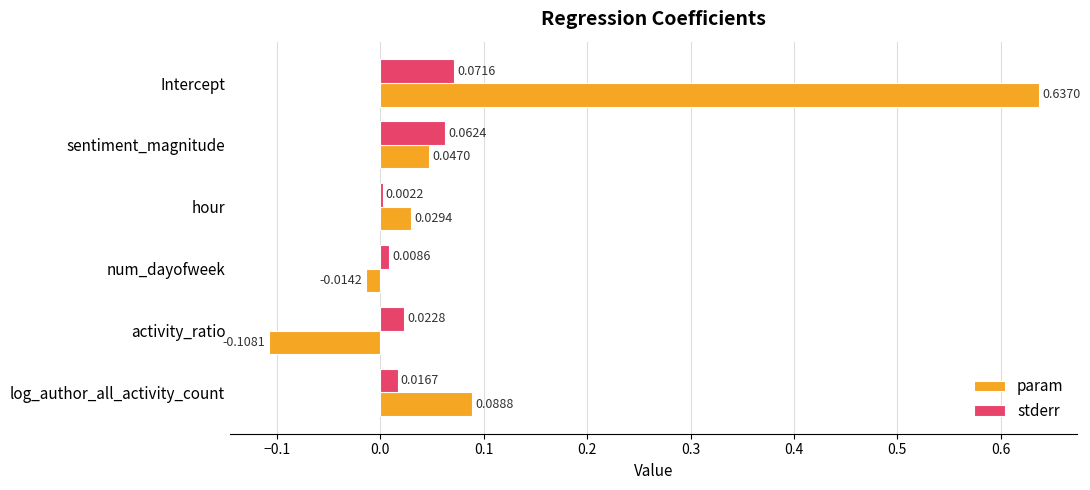

How many data points in param are above 0?

4